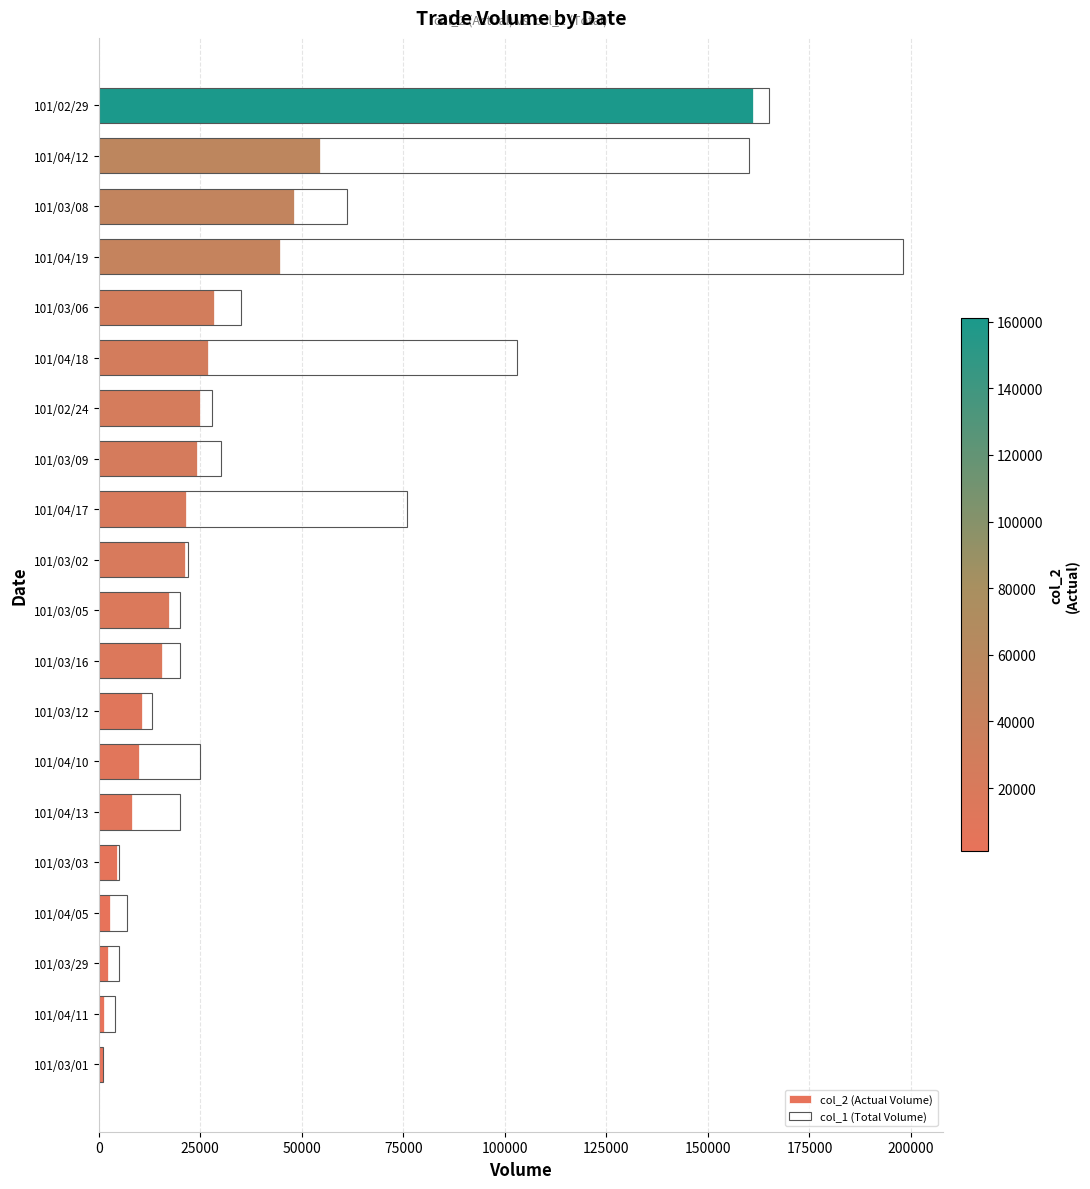

True or false: col_1 (Total Volume) has a value of 90441 at 101/03/08.

False